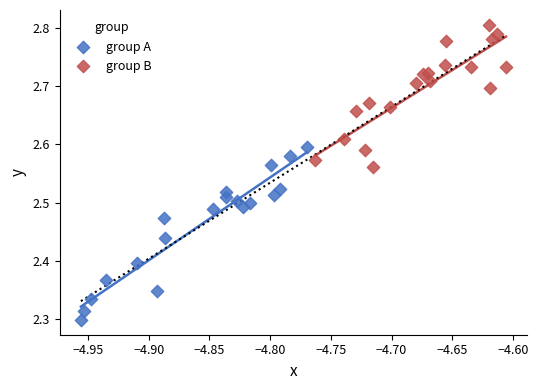

Which series contains the lowest Y value?

group A